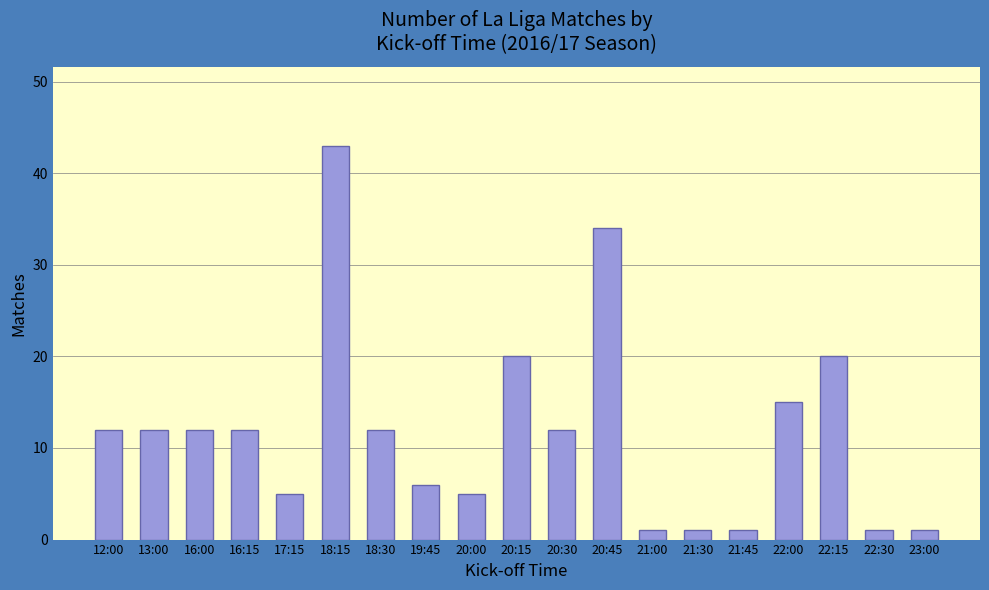

What is the difference between the maximum and minimum values?

42